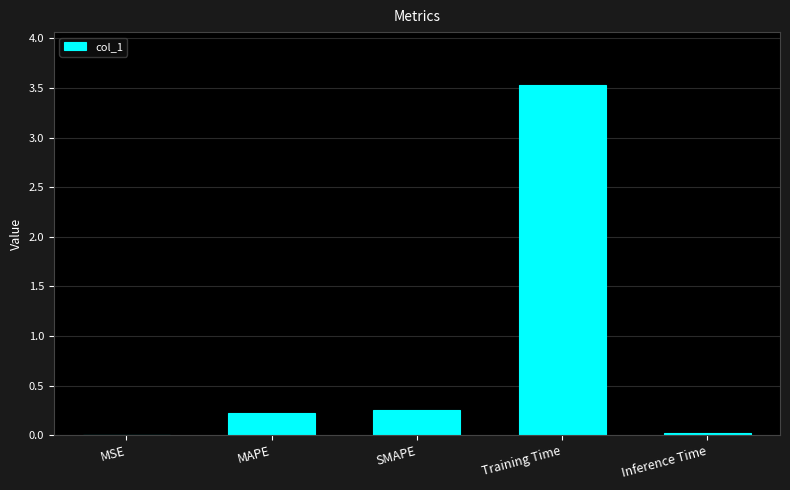

The chart shows a value of 3.5 at Training Time. True or false?

True